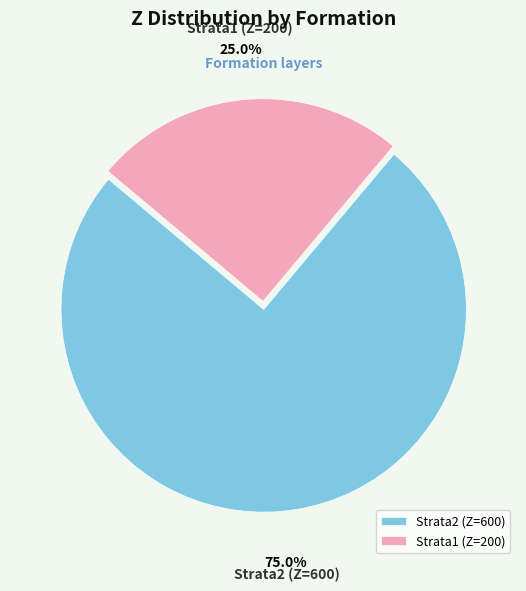

Approximately how many times larger is the value at Strata2 (Z=600) compared to Strata1 (Z=200)?

3.0